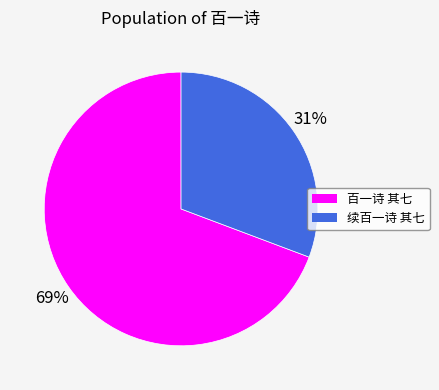

Is it true that 百一诗 其七 is 60% of the pie?

False